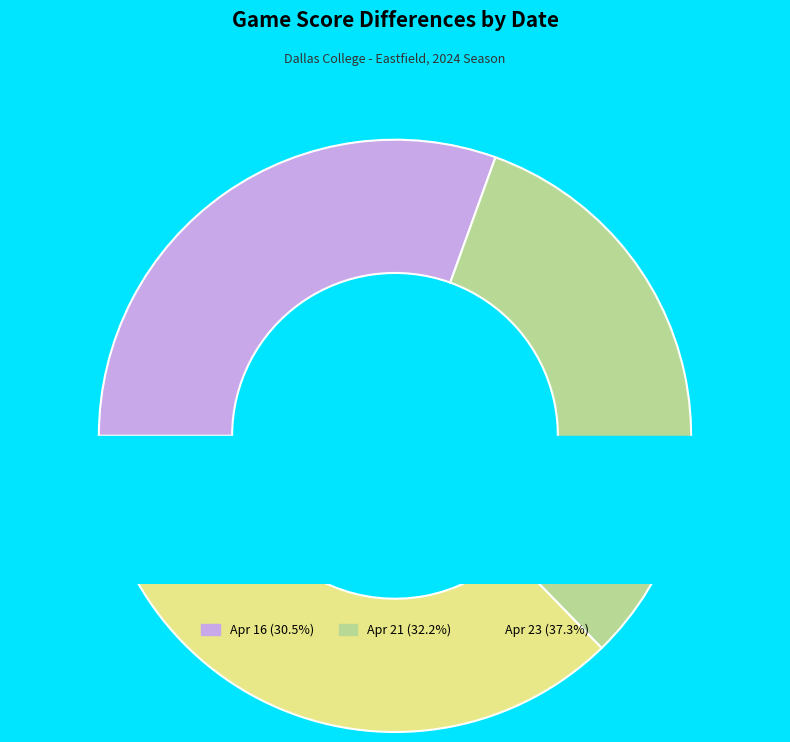

Count the number of slices in the pie.

3